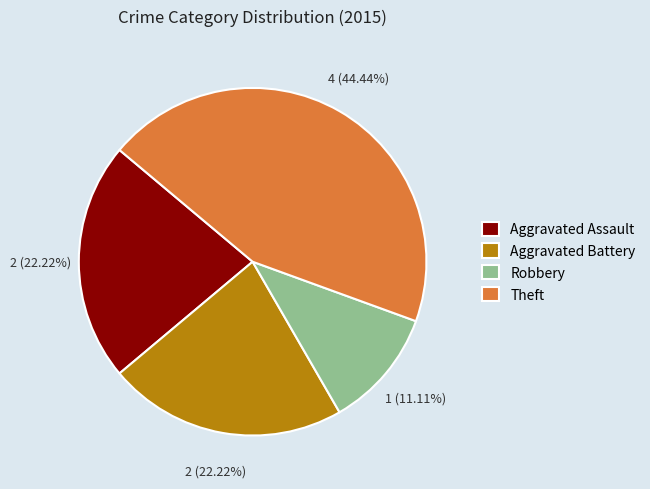

Count the number of slices in the pie.

4